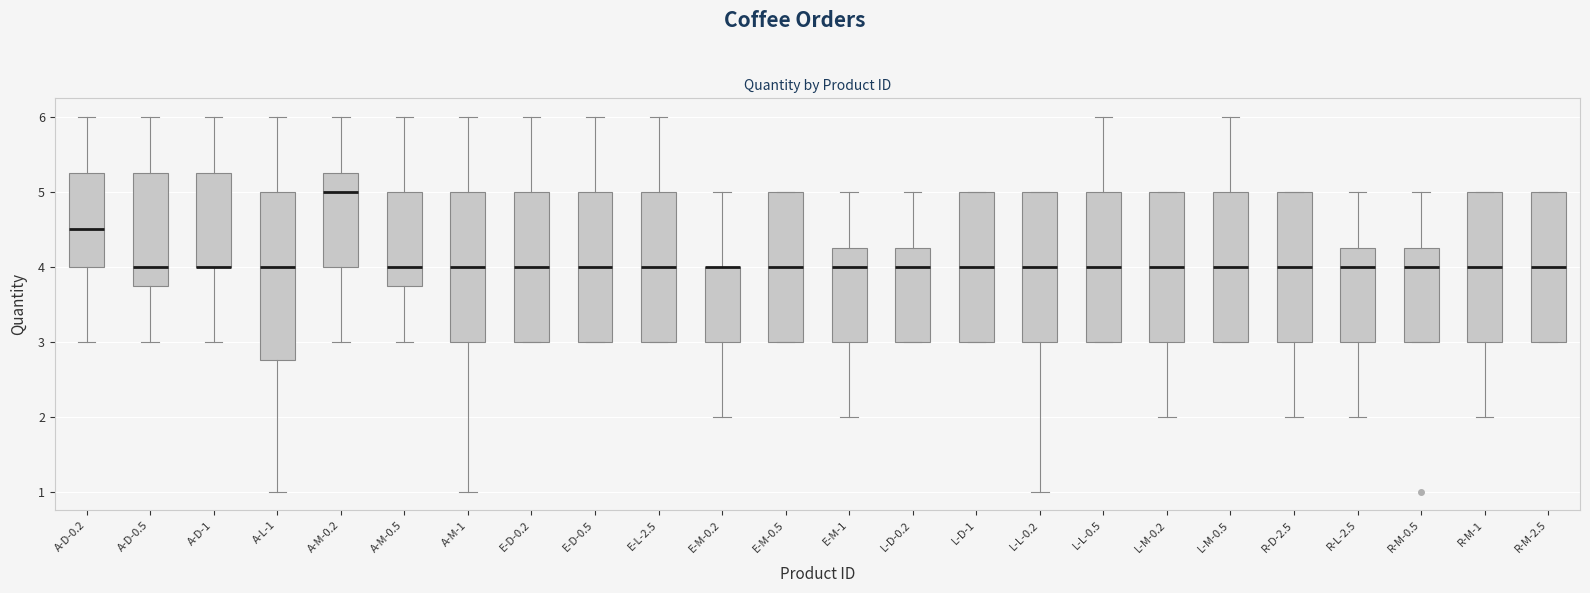

Reading left to right, read every box against the y-axis: the position of its median line, the range the box covers, and the ends of its whiskers. The values are not printed on the chart, so give them approximately, as read against the axis.

A-D-0.2: median 4.5, box 4.0 to 5.3, whiskers 3.0 to 6.0
A-D-0.5: median 4.0, box 3.8 to 5.3, whiskers 3.0 to 6.0
A-D-1: median 4.0 (drawn on the box's lower edge), box 4.0 to 5.3, whiskers 3.0 to 6.0
A-L-1: median 4.0, box 2.8 to 5.0, whiskers 1.0 to 6.0
A-M-0.2: median 5.0, box 4.0 to 5.3, whiskers 3.0 to 6.0
A-M-0.5: median 4.0, box 3.8 to 5.0, whiskers 3.0 to 6.0
A-M-1: median 4.0, box 3.0 to 5.0, whiskers 1.0 to 6.0
E-D-0.2: median 4.0, box 3.0 to 5.0, whiskers 3.0 to 6.0
E-D-0.5: median 4.0, box 3.0 to 5.0, whiskers 3.0 to 6.0
E-L-2.5: median 4.0, box 3.0 to 5.0, whiskers 3.0 to 6.0
E-M-0.2: median 4.0 (drawn on the box's upper edge), box 3.0 to 4.0, whiskers 2.0 to 5.0
E-M-0.5: median 4.0, box 3.0 to 5.0, whiskers 3.0 to 5.0
E-M-1: median 4.0, box 3.0 to 4.3, whiskers 2.0 to 5.0
L-D-0.2: median 4.0, box 3.0 to 4.3, whiskers 3.0 to 5.0
L-D-1: median 4.0, box 3.0 to 5.0, whiskers 3.0 to 5.0
L-L-0.2: median 4.0, box 3.0 to 5.0, whiskers 1.0 to 5.0
L-L-0.5: median 4.0, box 3.0 to 5.0, whiskers 3.0 to 6.0
L-M-0.2: median 4.0, box 3.0 to 5.0, whiskers 2.0 to 5.0
L-M-0.5: median 4.0, box 3.0 to 5.0, whiskers 3.0 to 6.0
R-D-2.5: median 4.0, box 3.0 to 5.0, whiskers 2.0 to 5.0
R-L-2.5: median 4.0, box 3.0 to 4.3, whiskers 2.0 to 5.0
R-M-0.5: median 4.0, box 3.0 to 4.3, whiskers 3.0 to 5.0
R-M-1: median 4.0, box 3.0 to 5.0, whiskers 2.0 to 5.0
R-M-2.5: median 4.0, box 3.0 to 5.0, whiskers 3.0 to 5.0